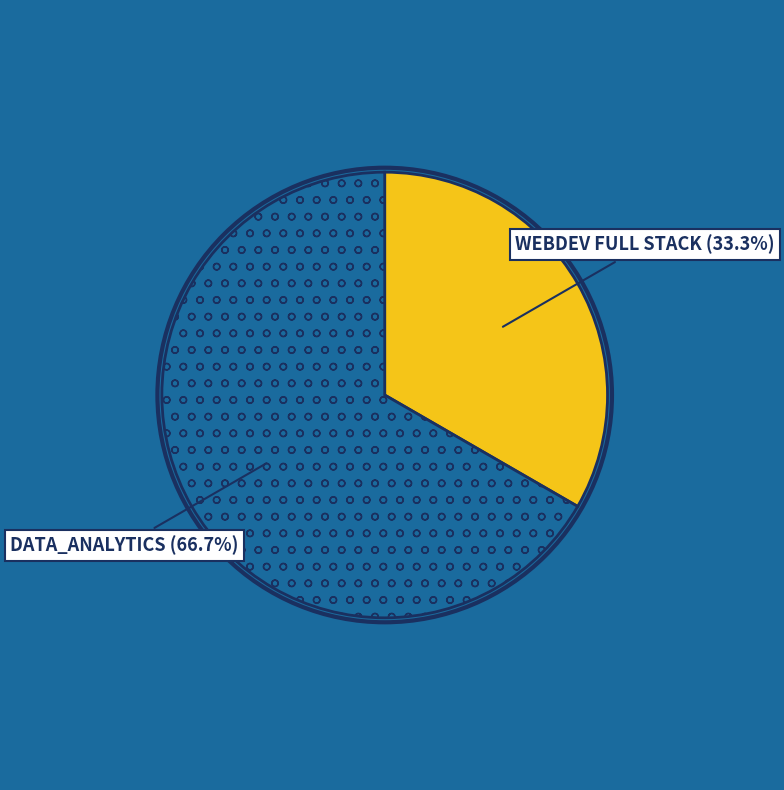

Is there any slice that represents more than half of the pie?

Yes